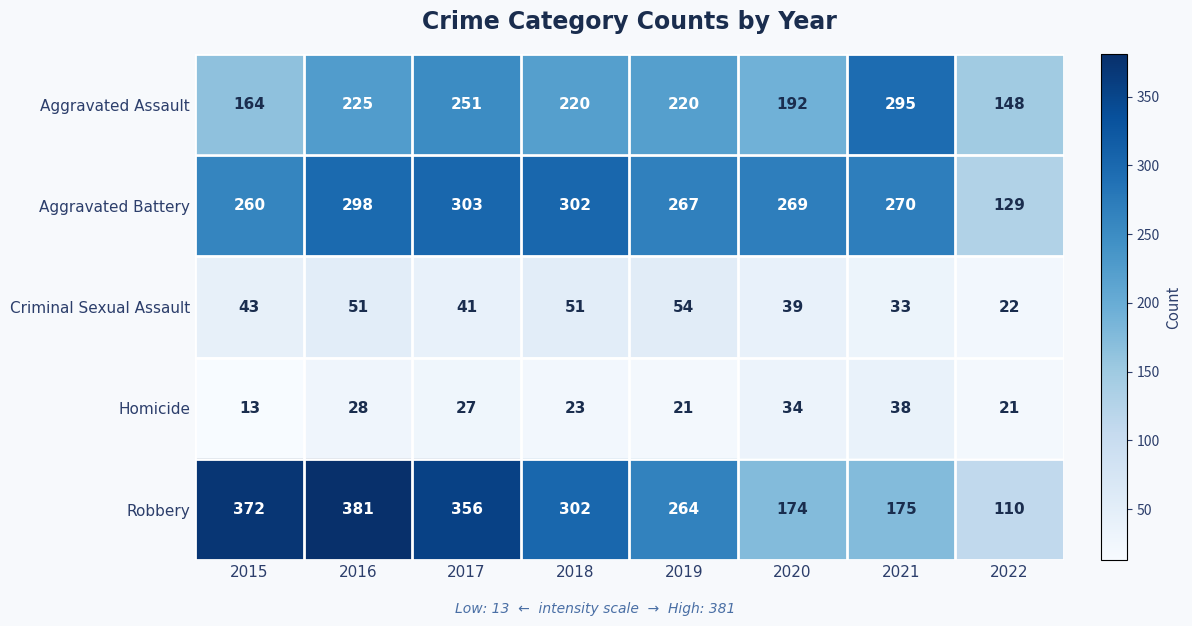

True or false: Robbery has a value of 381 at 2016.

True